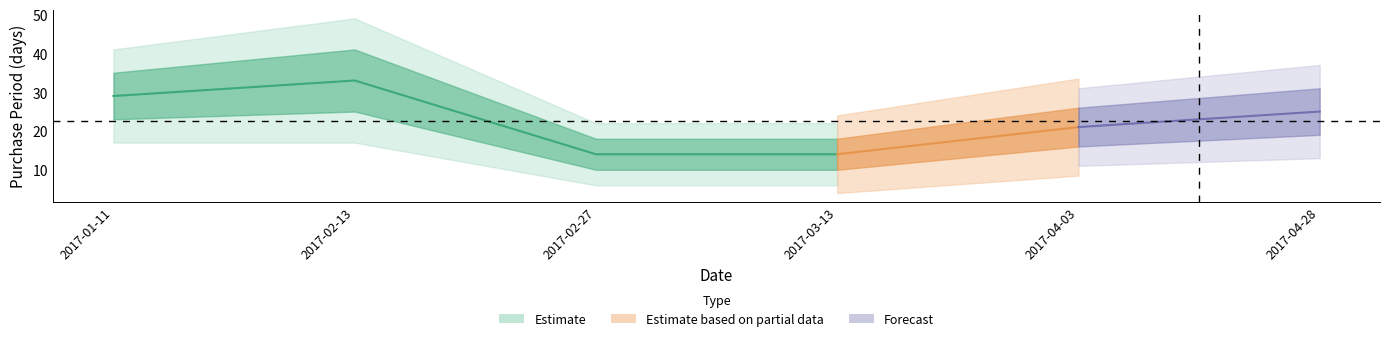

At which category does the chart reach its peak across all series?

2017-02-13